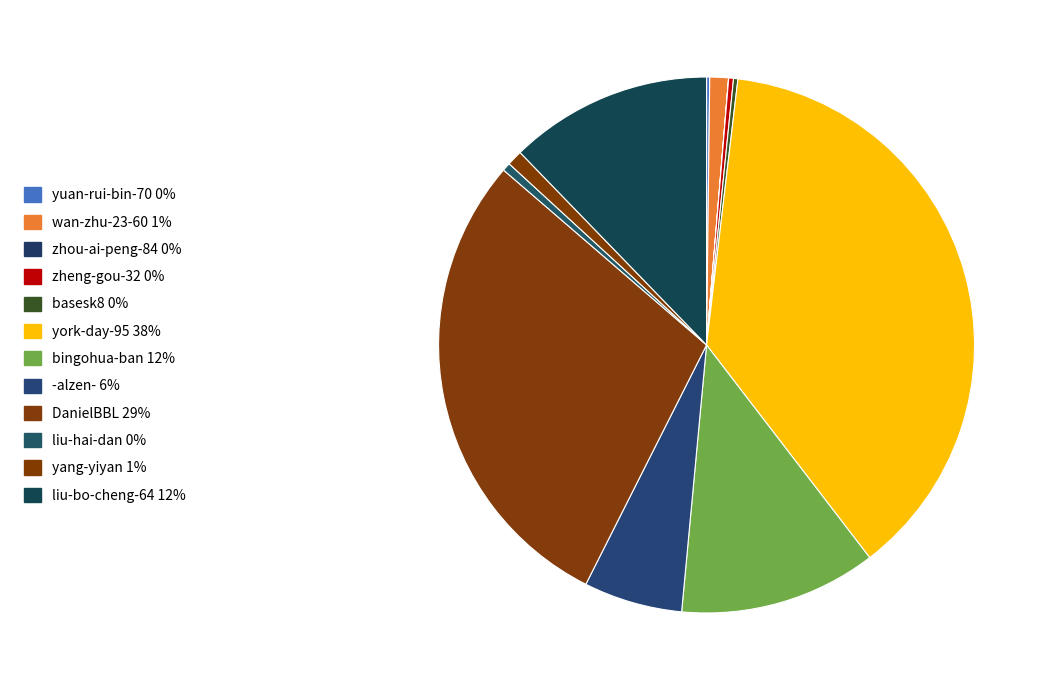

To the nearest percent, what is the difference between the zhou-ai-peng-84 and york-day-95 slice percentages?

38%